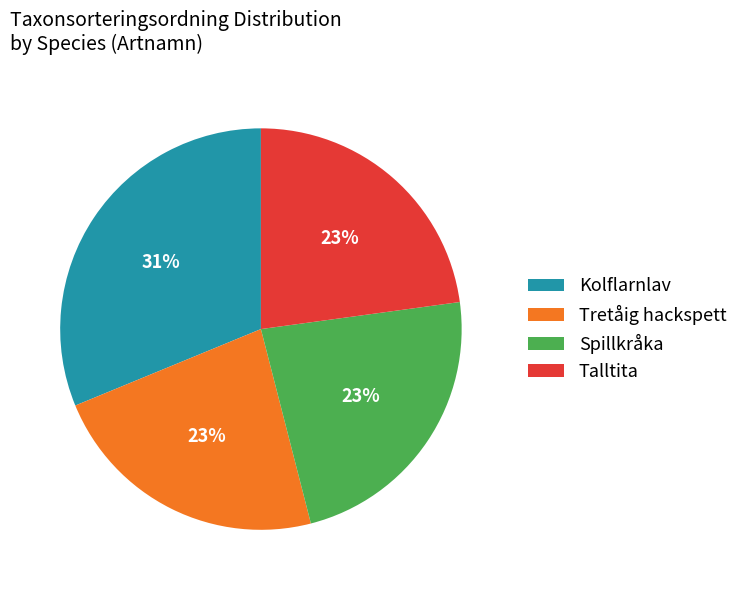

Which has a higher value, Spillkråka or Kolflarnlav?

Kolflarnlav